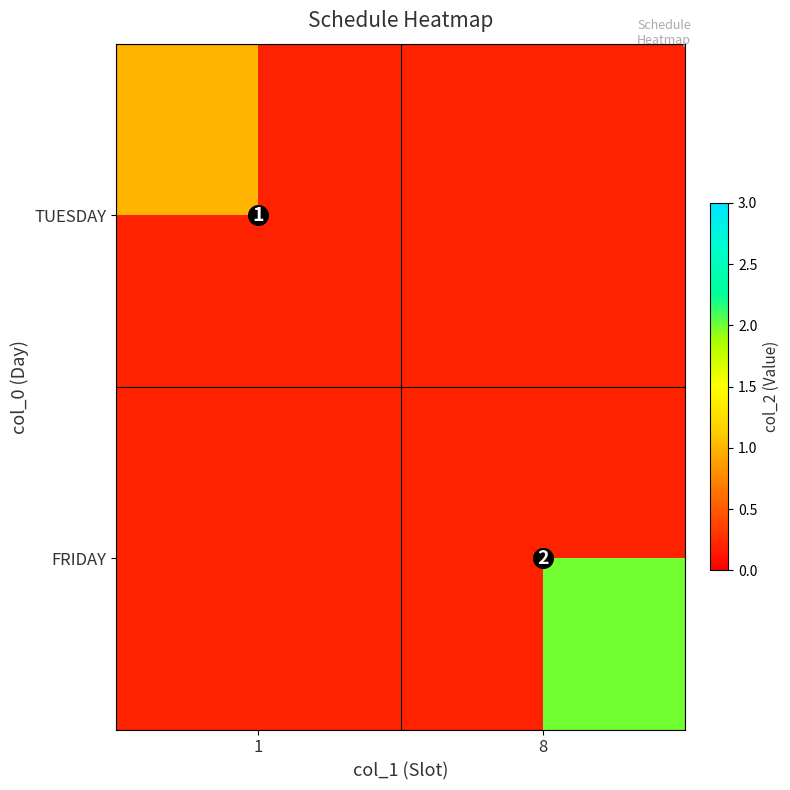

What is the difference between the highest and lowest values at 8?

2